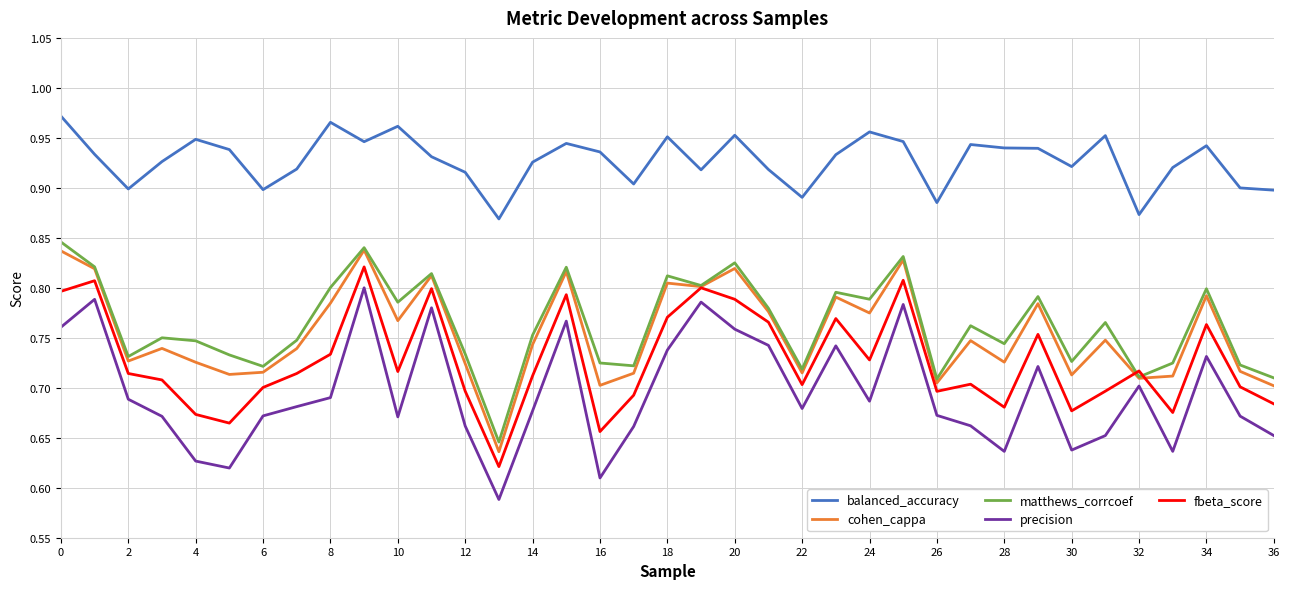

True or false: balanced_accuracy and precision intersect in this chart.

False